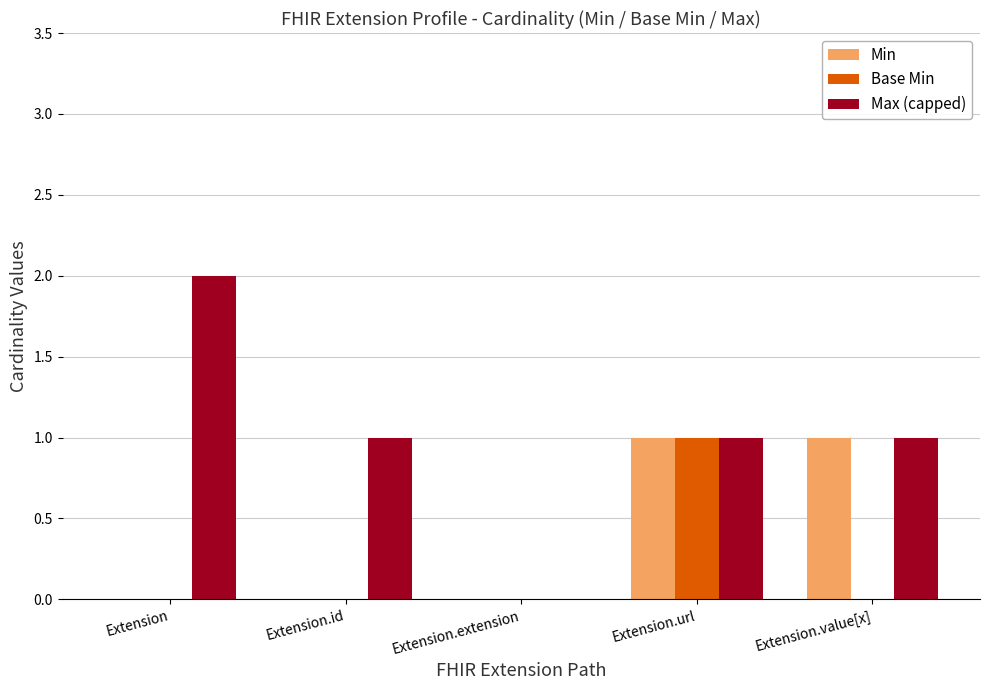

Reading right to left, what are all the values shown in this chart?

Min: 1	1	0	0	0
Base Min: 0	1	0	0	0
Max (capped): 1	1	0	1	2